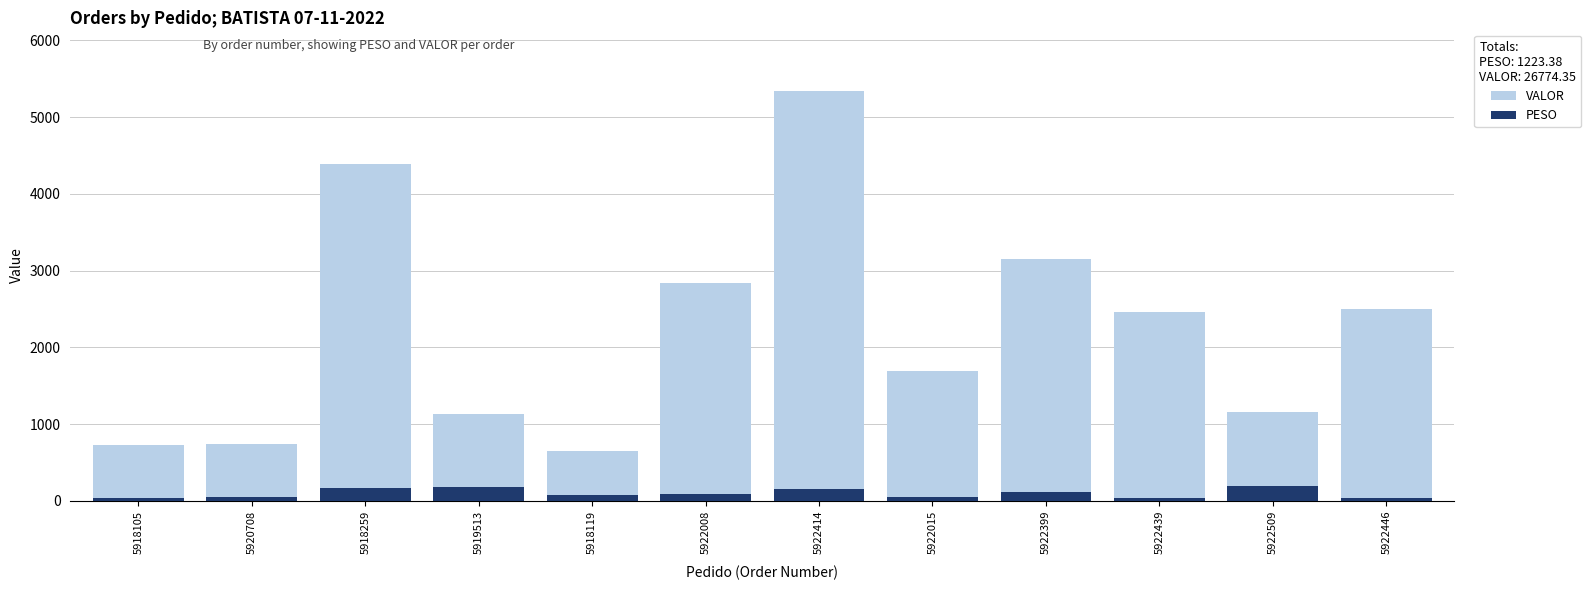

What is the label of the 11th bar from the left?

5922509